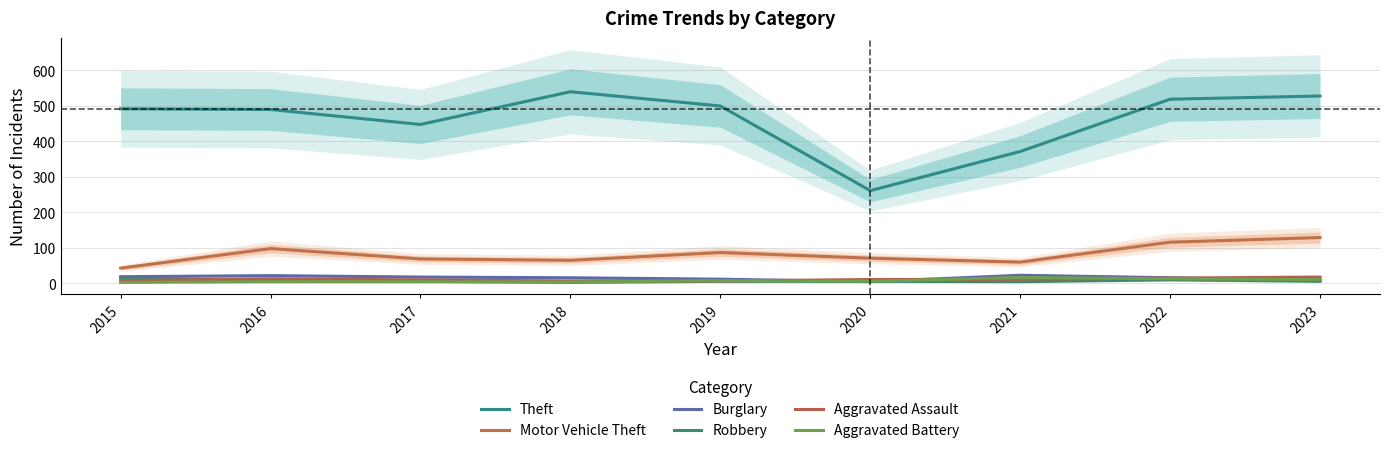

At which label does Robbery reach its minimum?

2018